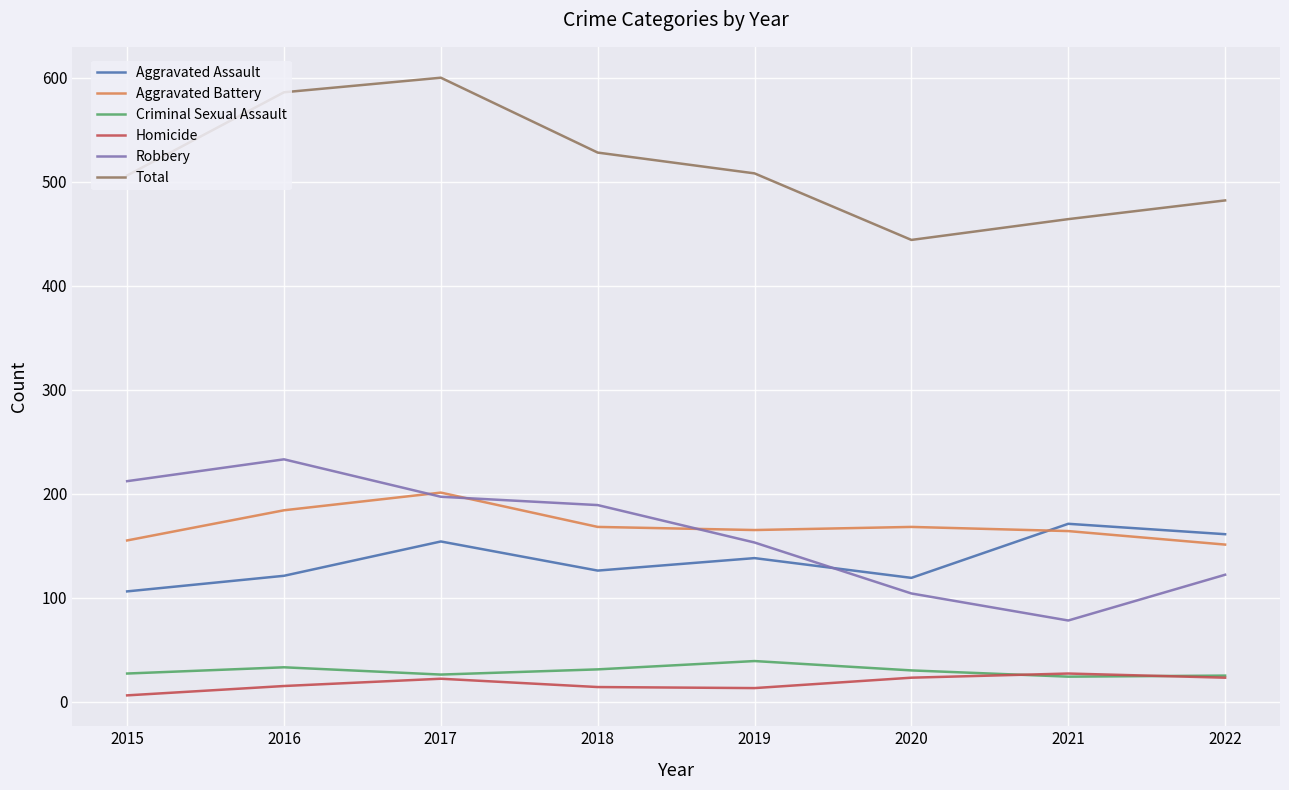

Between 2017 and 2020, which series saw the biggest shift?

Total